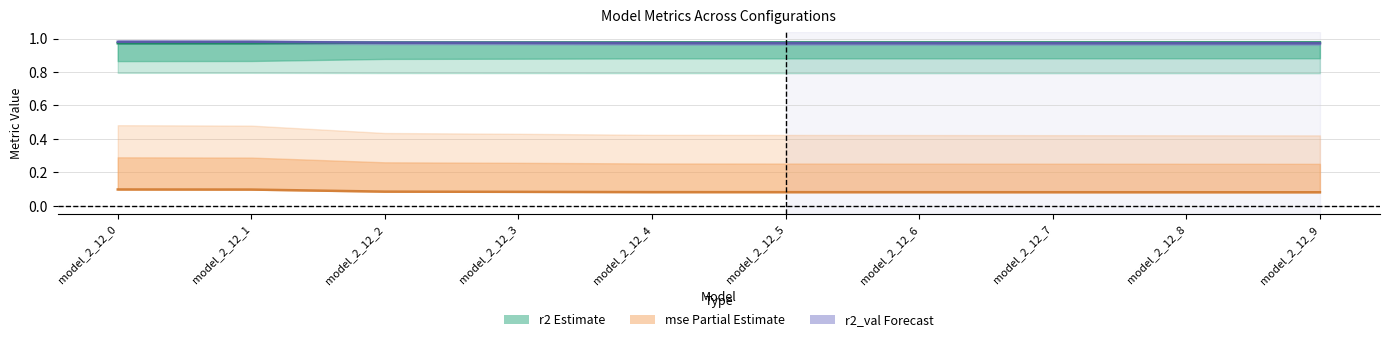

Between model_2_12_9 and model_2_12_6, which is larger?

model_2_12_9